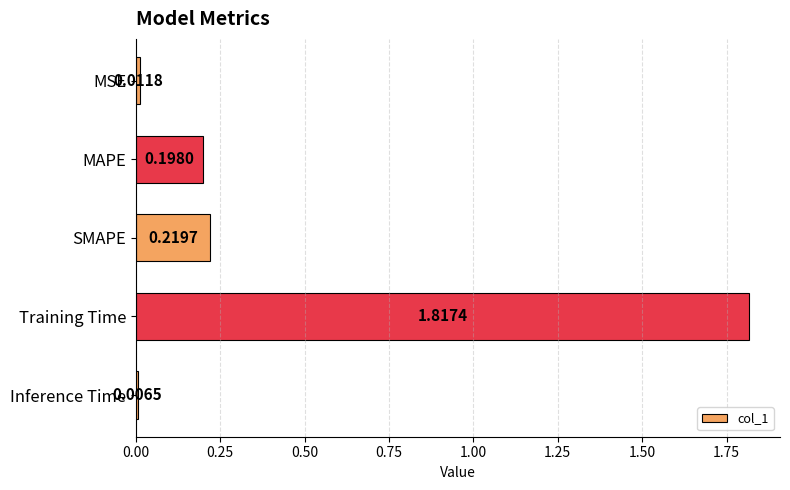

Which category has the highest value across all series?

Training Time